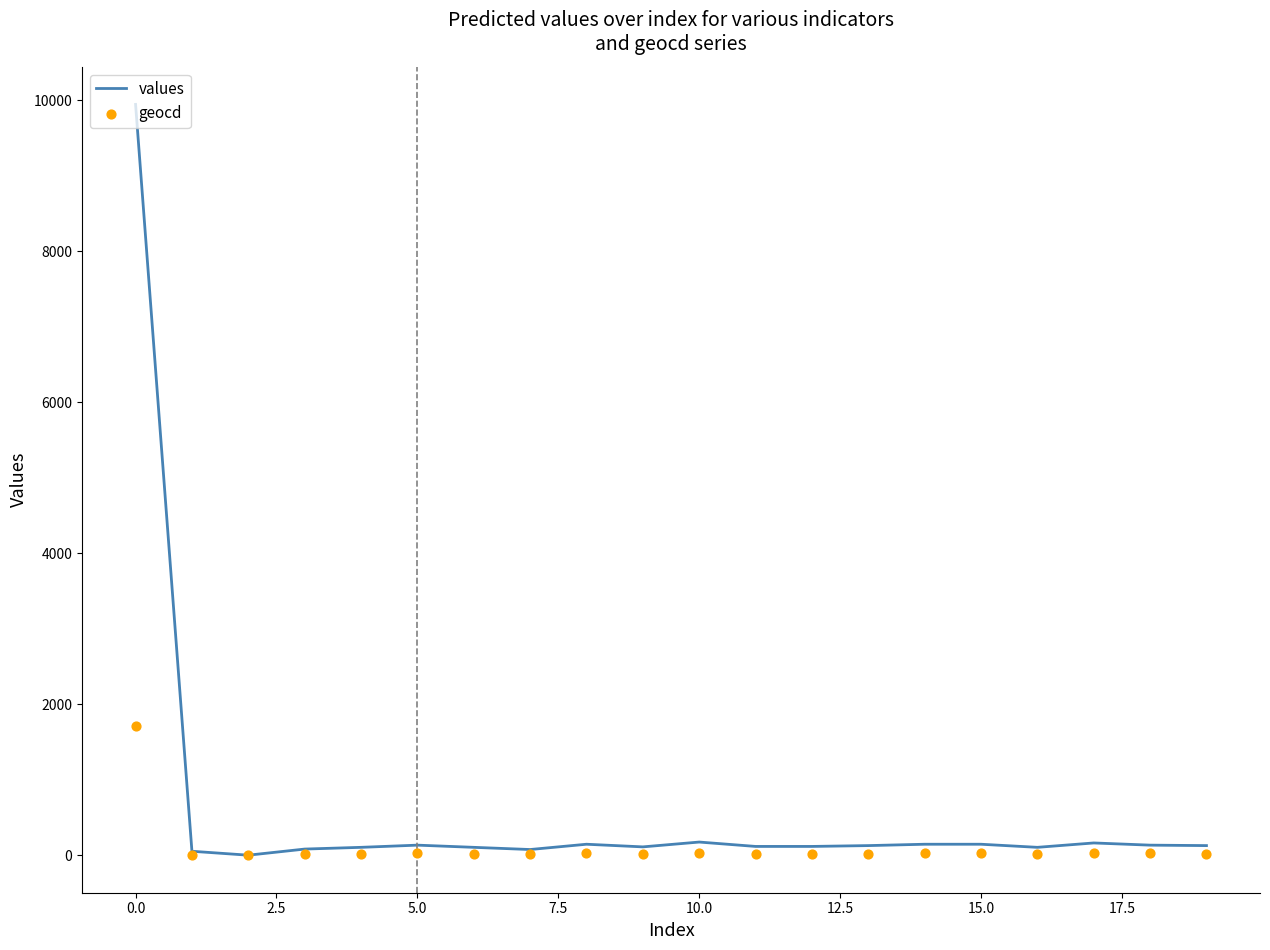

What is the maximum value for values?

9947